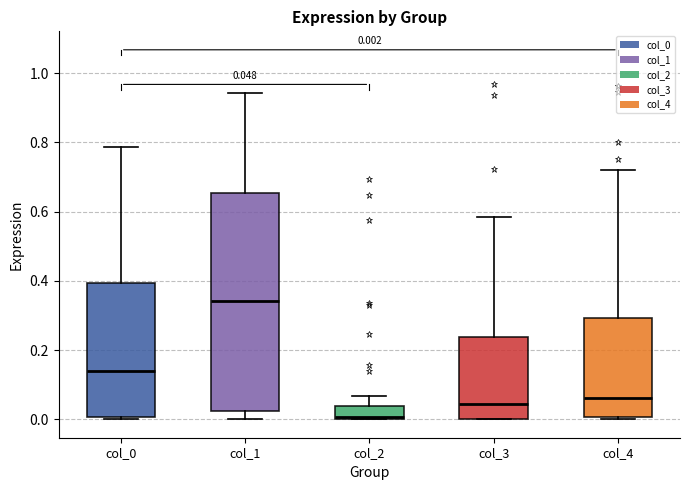

Comparing the boxes themselves (not the whiskers), which one is the tallest?

col_1